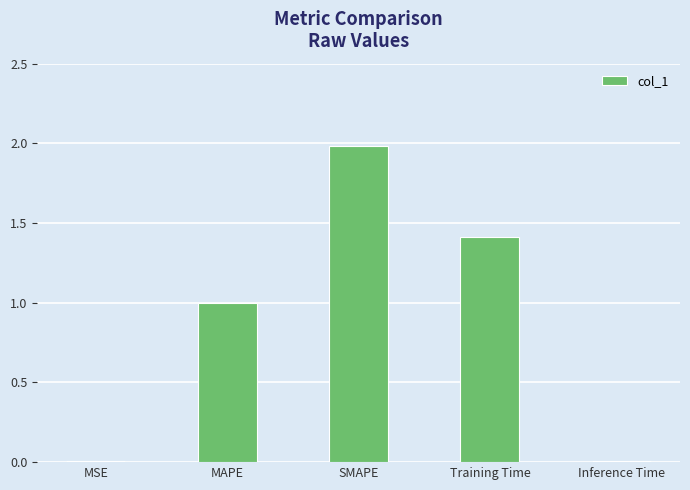

Which has a higher value, Inference Time or Training Time?

Training Time